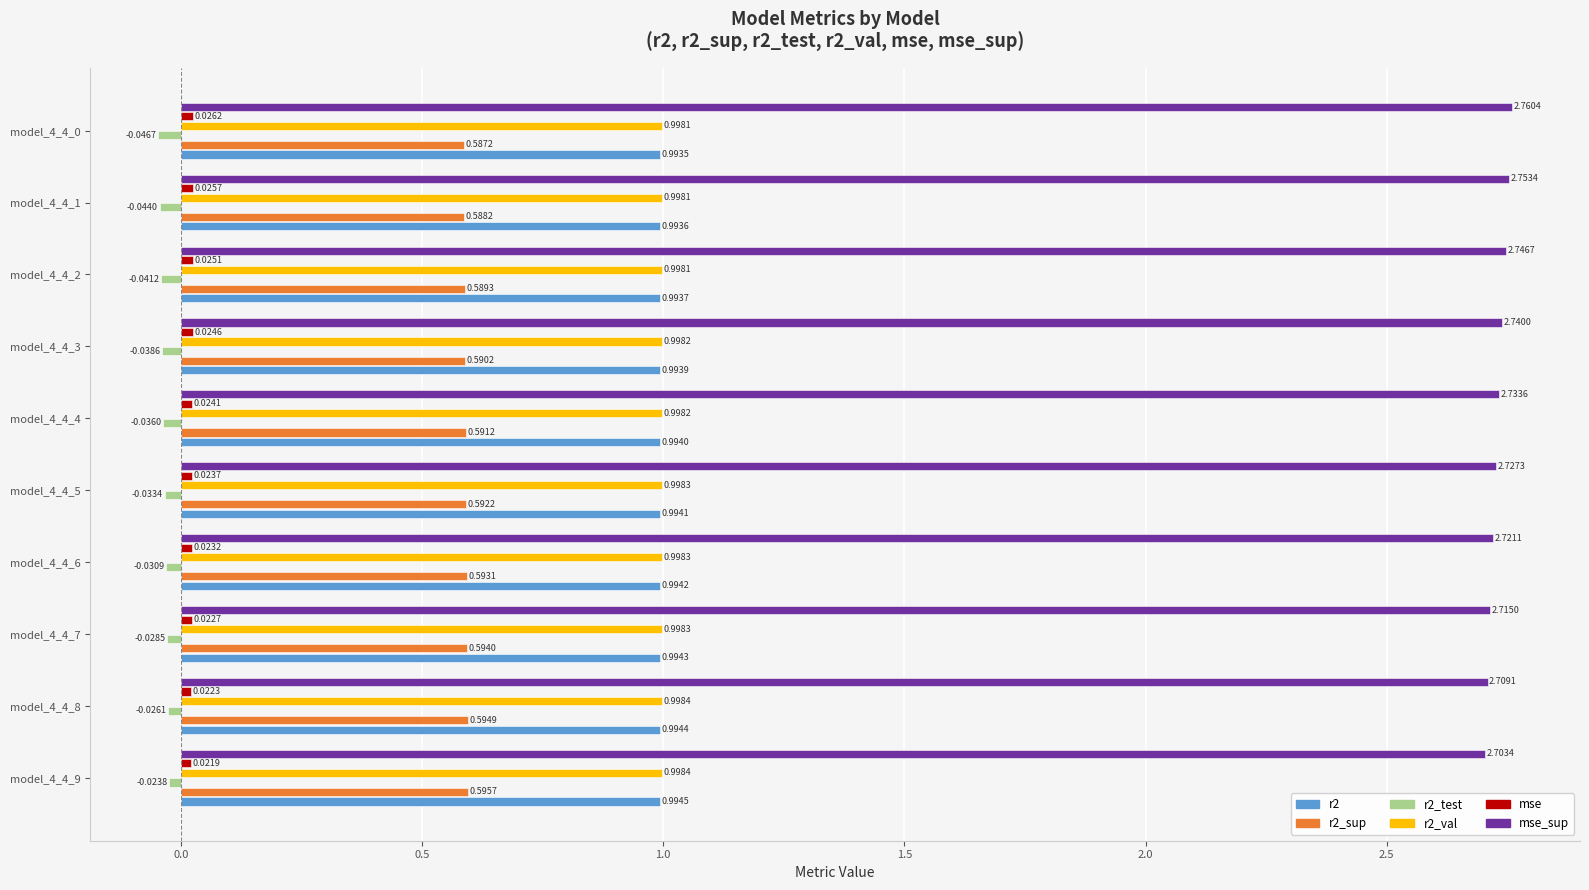

What is the sum of all r2_test values?

-0.3